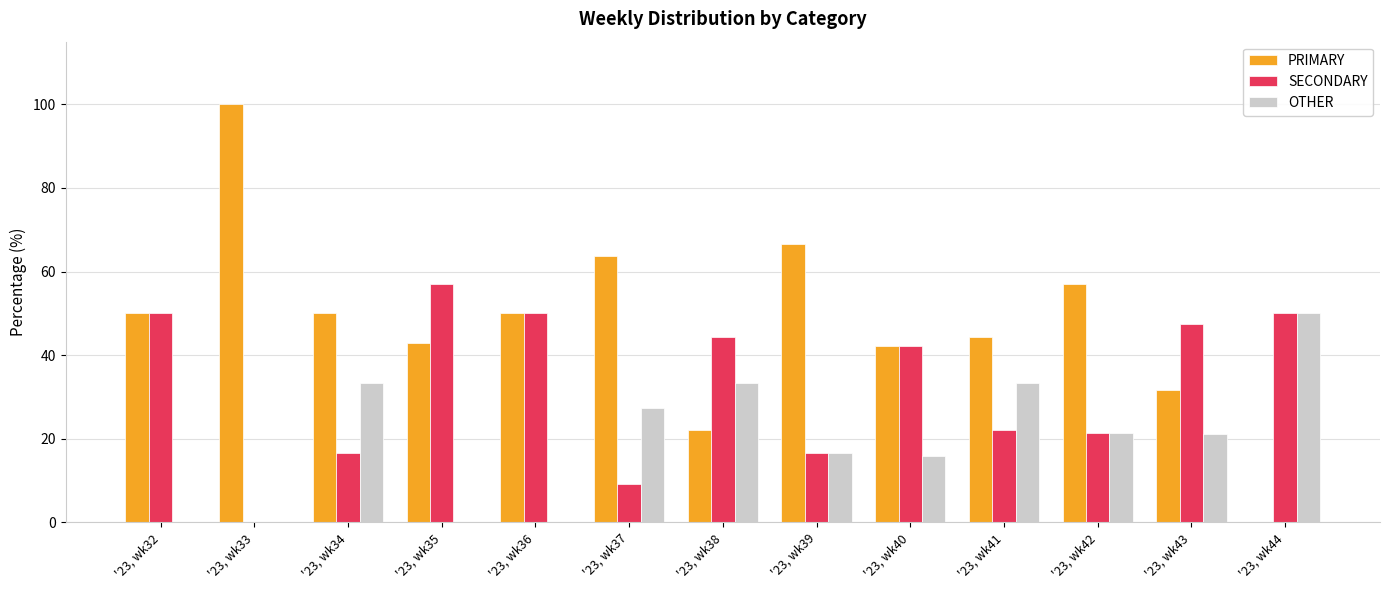

At which label is OTHER closest to 25?

'23, wk37